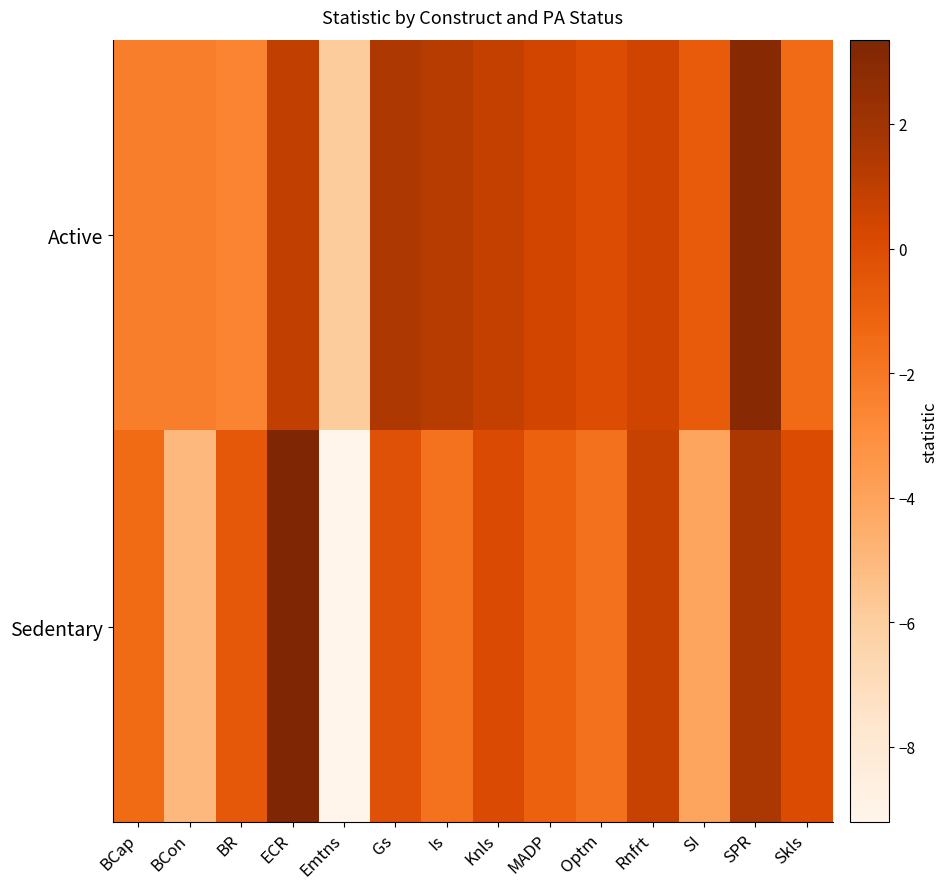

What is the maximum value shown in the chart?

3.4